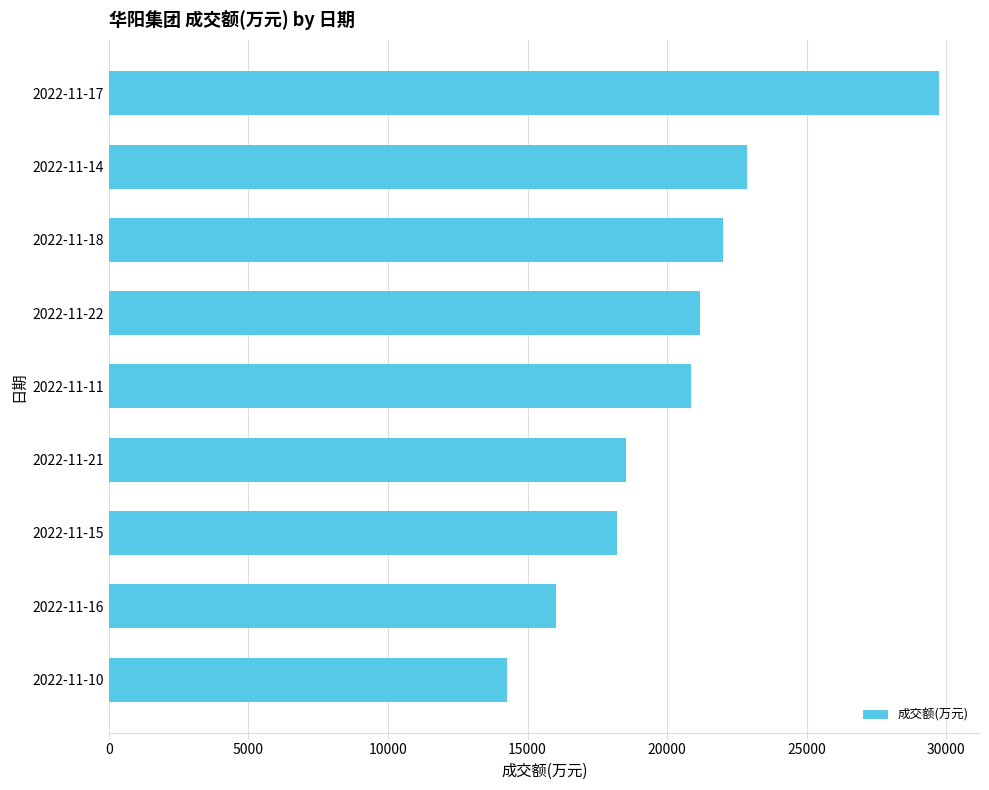

What value does the data have at 2022-11-22?

21188